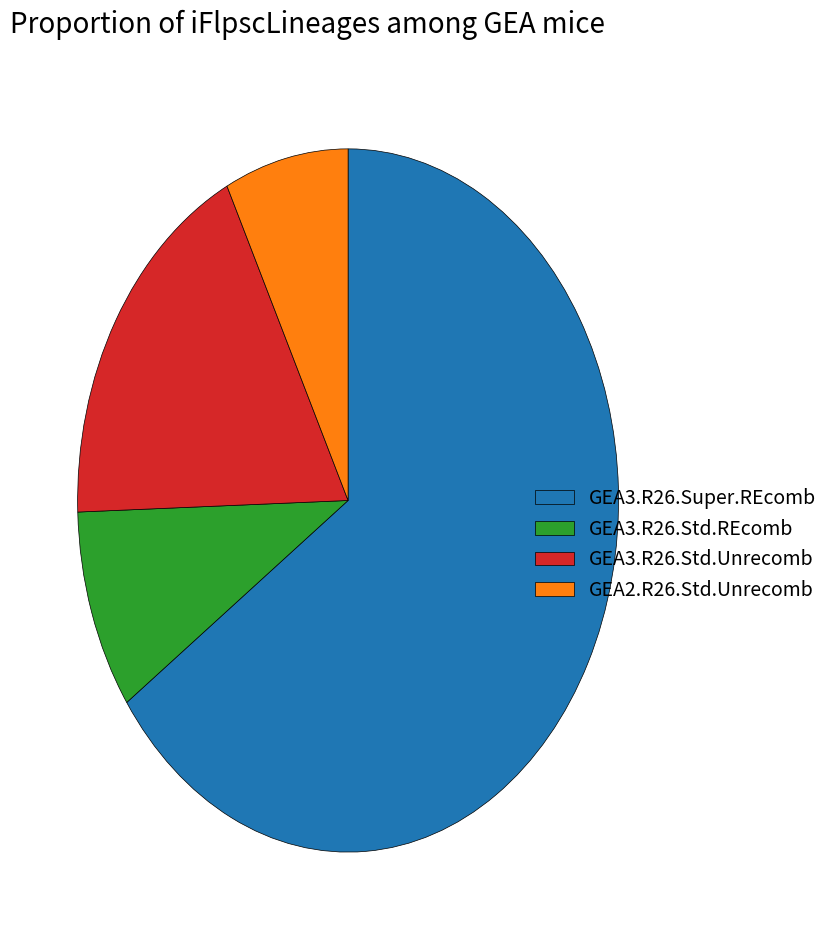

Rank the categories by value from lowest to highest.

GEA2.R26.Std.Unrecomb, GEA3.R26.Std.REcomb, GEA3.R26.Std.Unrecomb, GEA3.R26.Super.REcomb